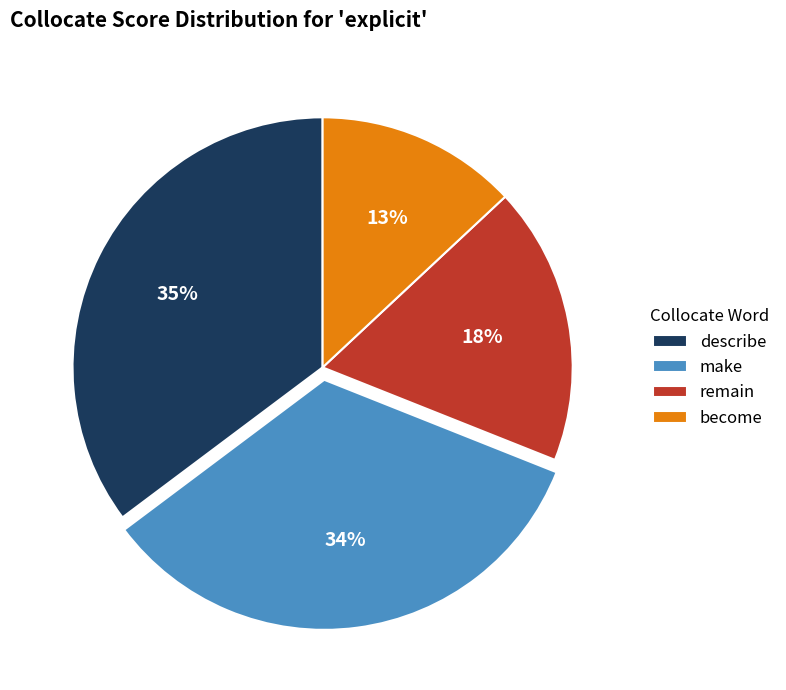

Does describe account for over 50% of the chart?

No